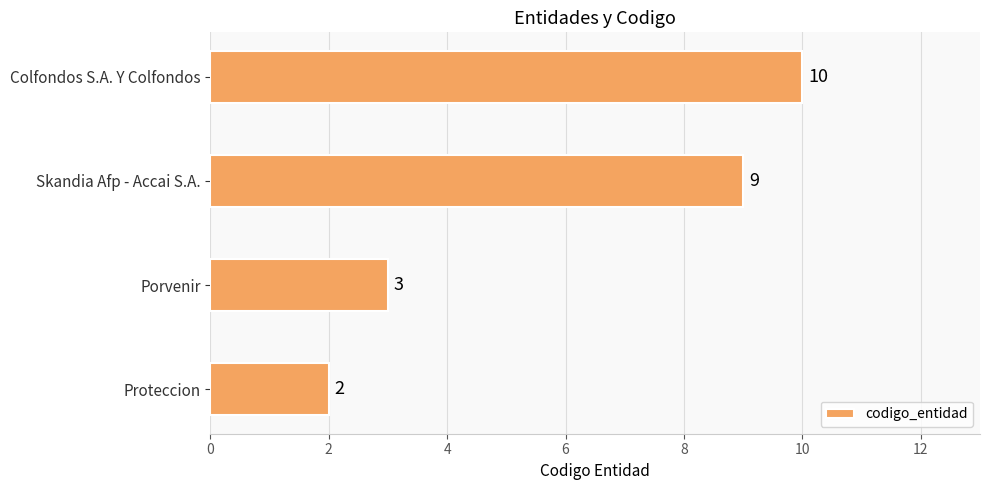

What is the smallest value displayed?

2